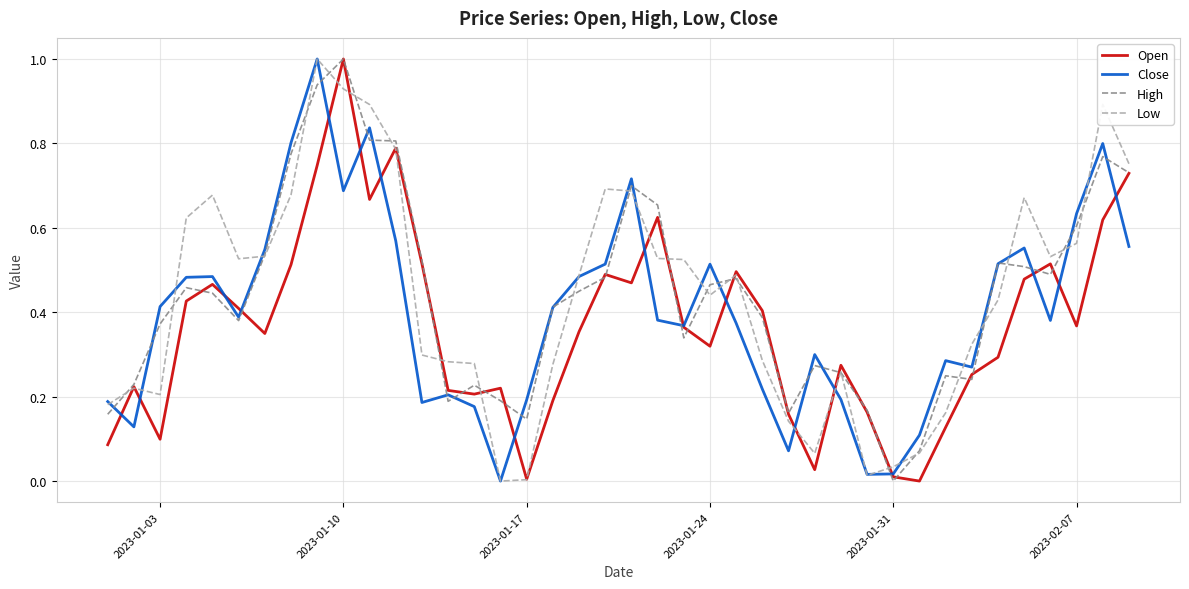

What is the highest value of the Close series?

1.0